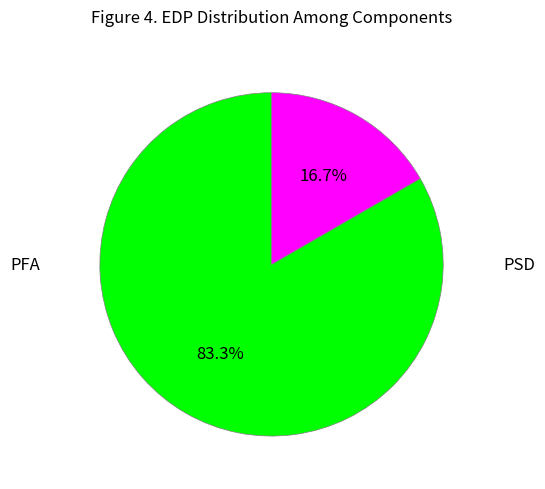

Is there any slice that represents more than half of the pie?

Yes